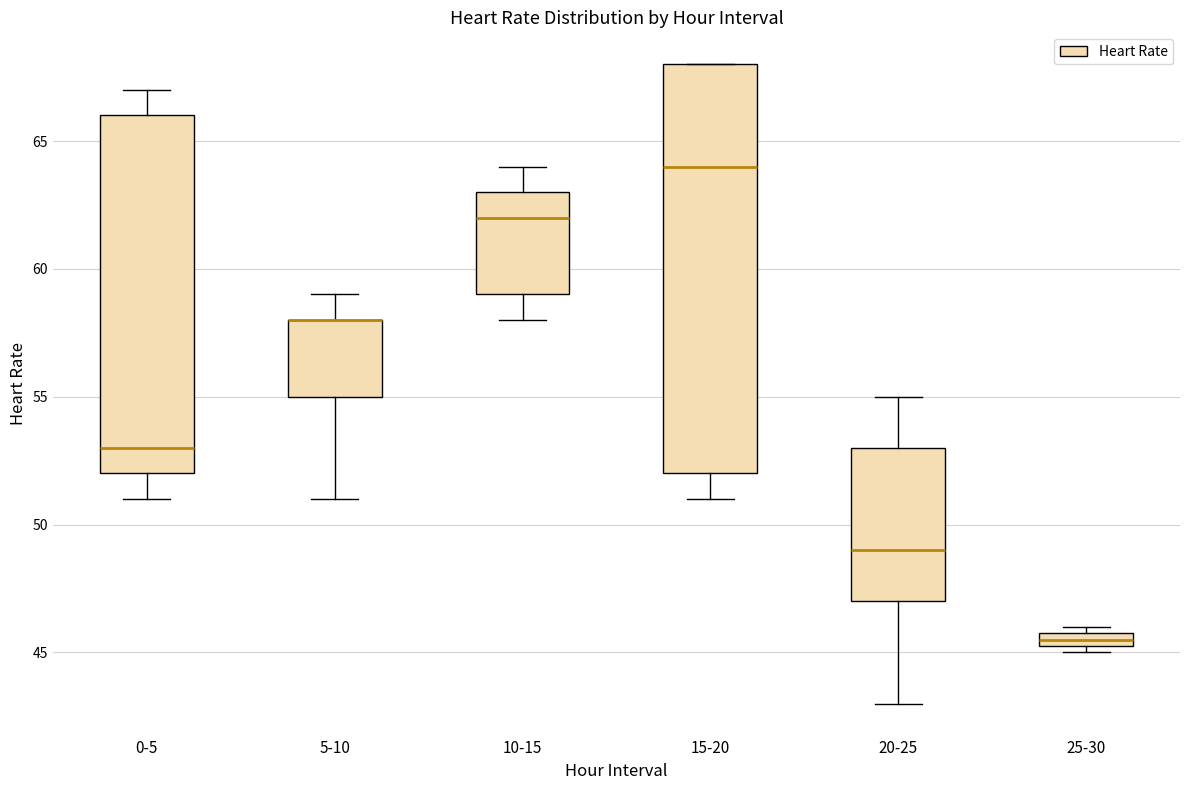

Which box is the tallest, from its lower edge to its upper edge?

15-20